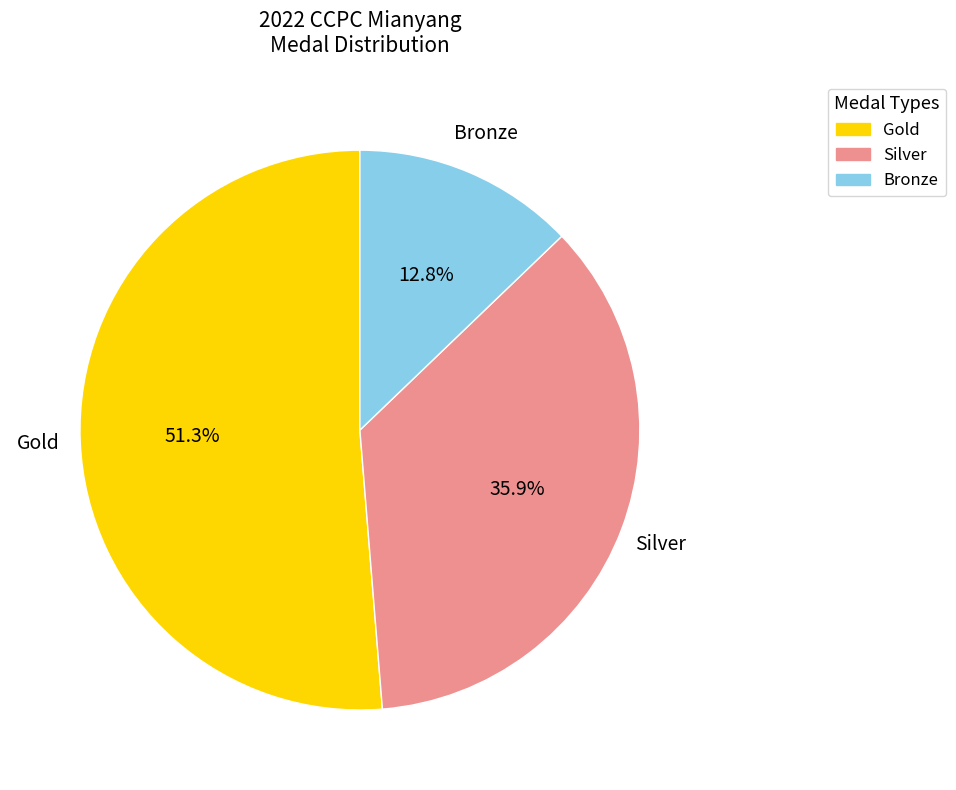

Which slice represents more than half of the pie?

Gold